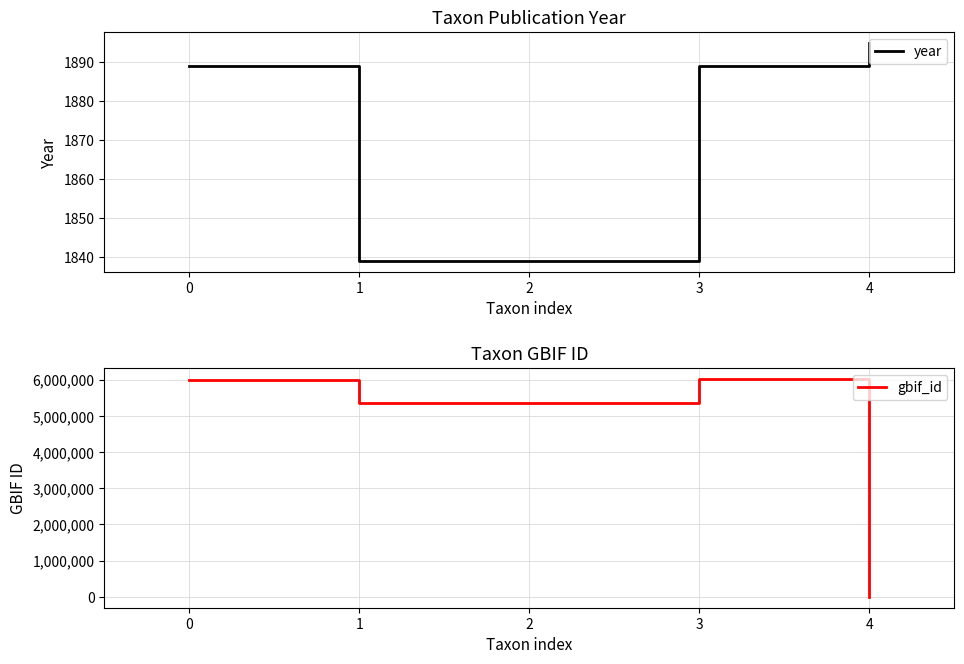

The value of gbif_id at 2 is 9192037. True or false?

False